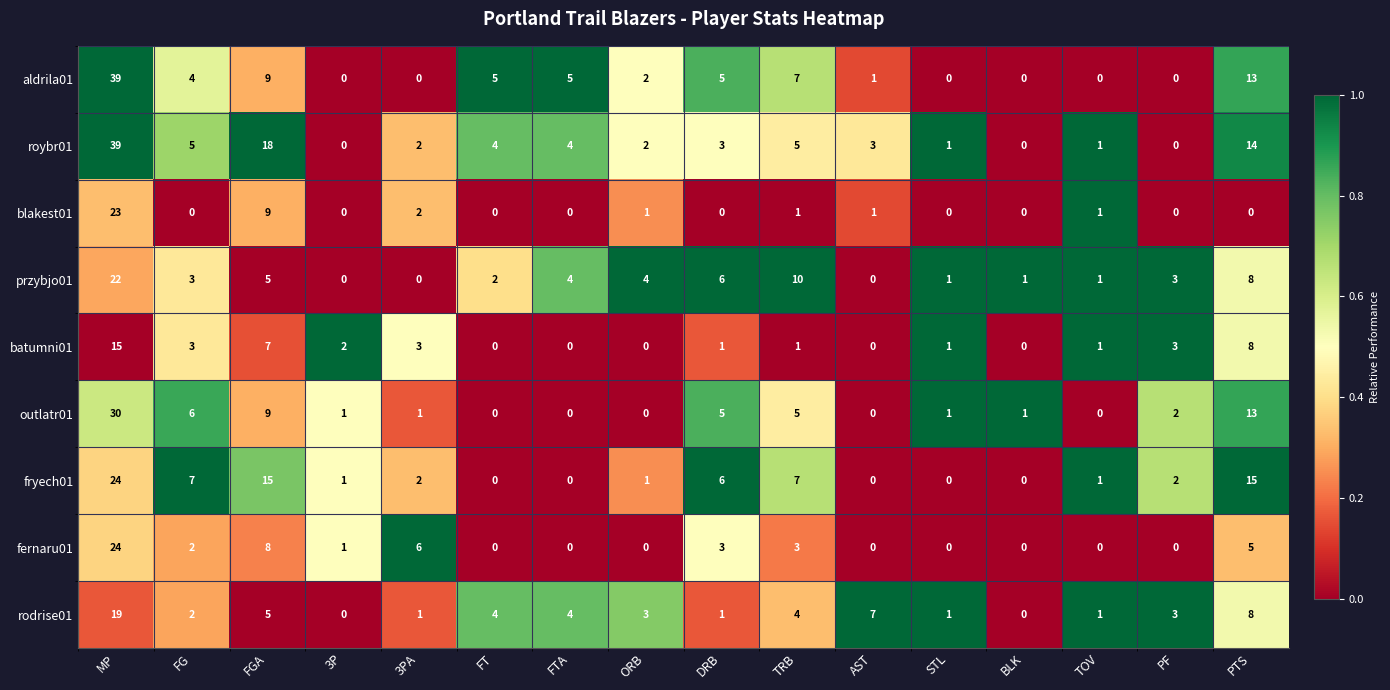

Which series changed the most between MP and TRB?

roybr01